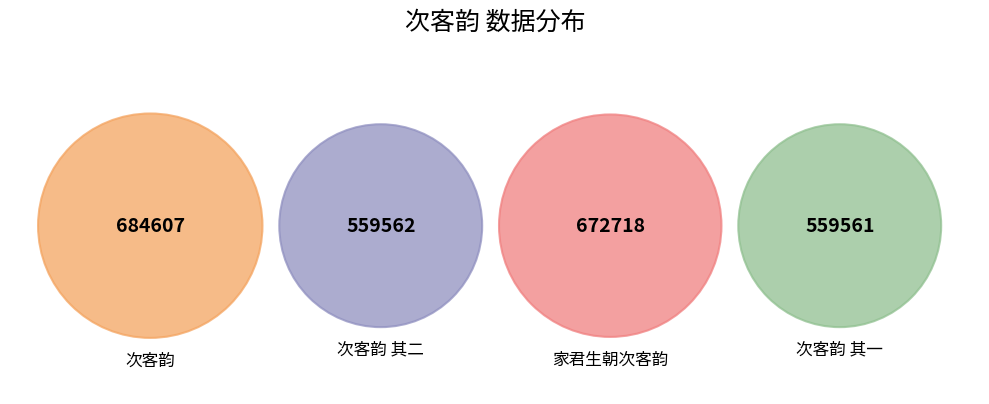

True or false: 次客韵 其二 accounts for 23% of the total.

True